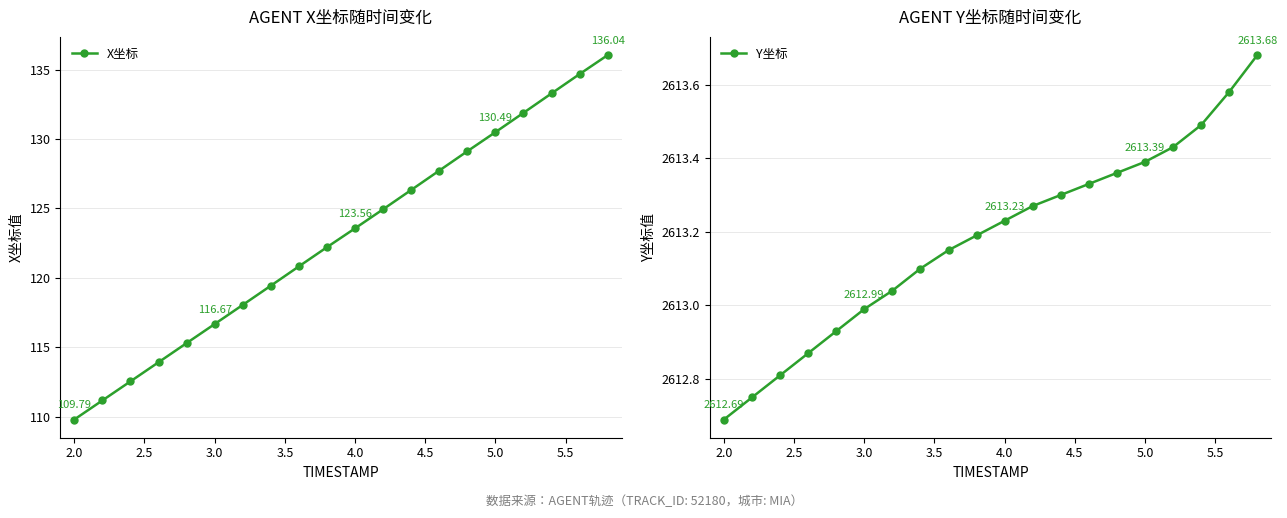

True or false: X坐标 has more than 2 points higher than both neighbors.

False